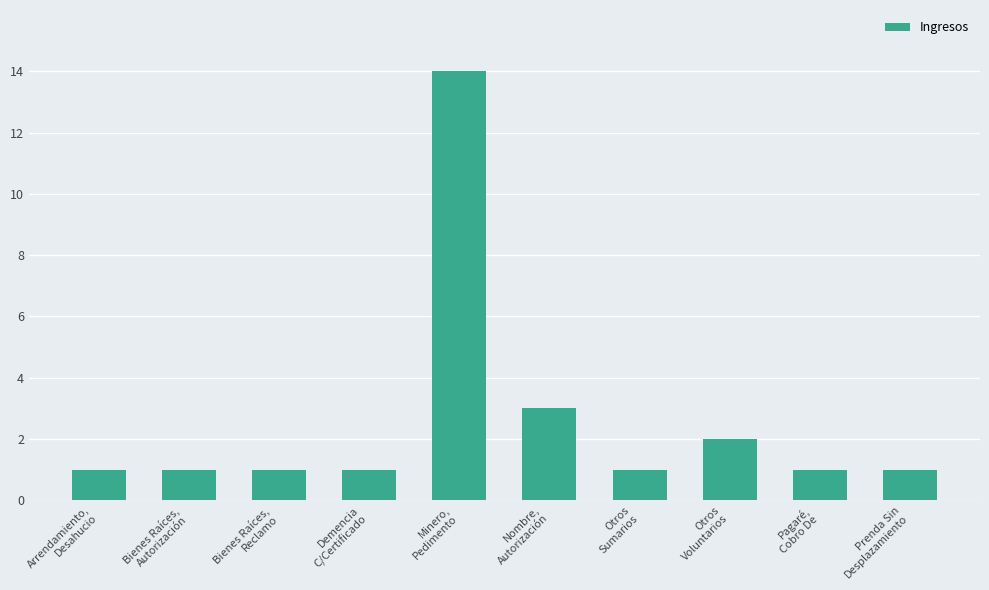

What is the value of the 9th bar from the left?

1